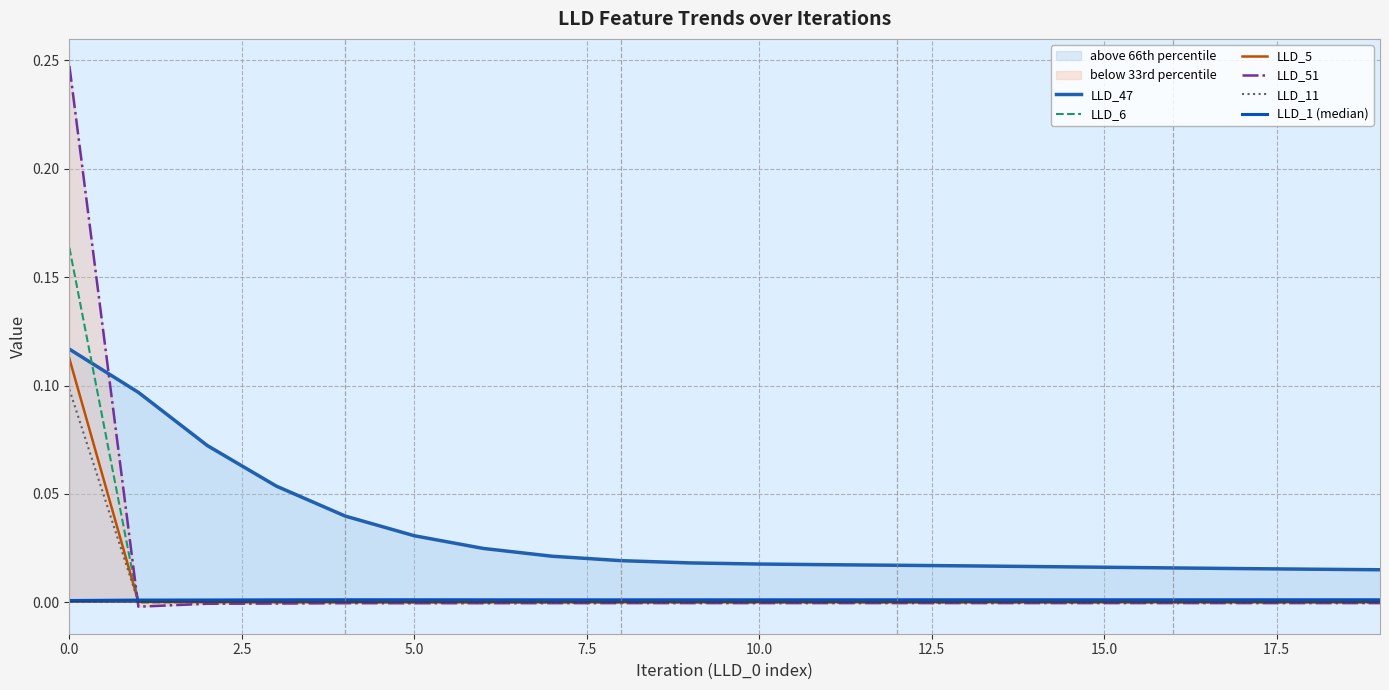

True or false: LLD_47 and LLD_11 intersect in this chart.

False